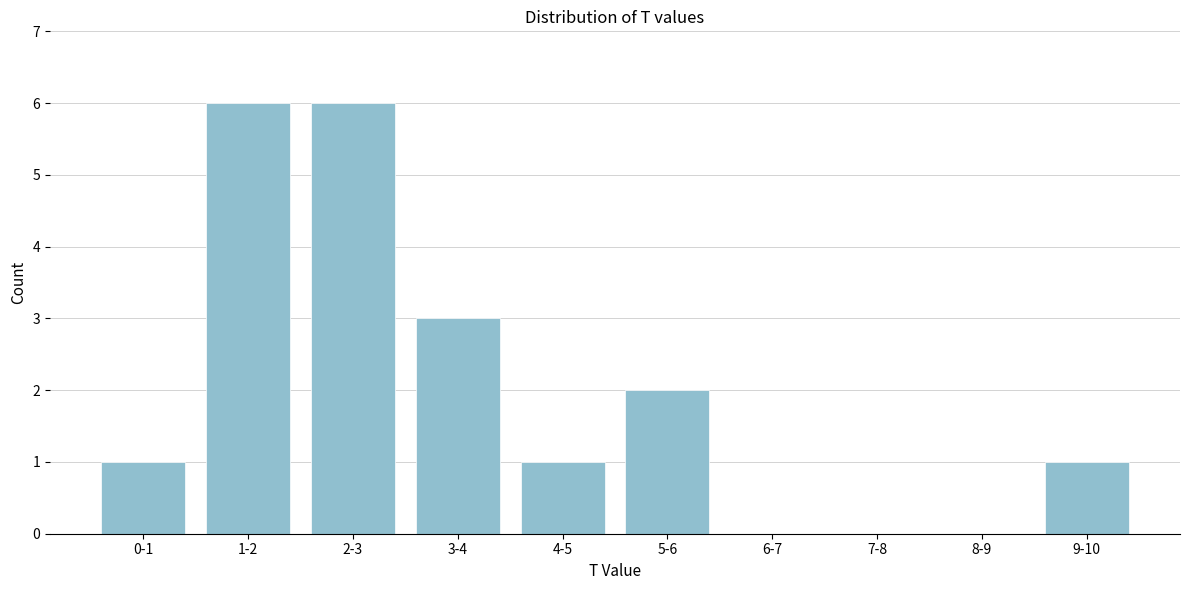

Reading right to left, extract all data points from this chart.

9-10=1	8-9=0	7-8=0	6-7=0	5-6=2	4-5=1	3-4=3	2-3=6	1-2=6	0-1=1